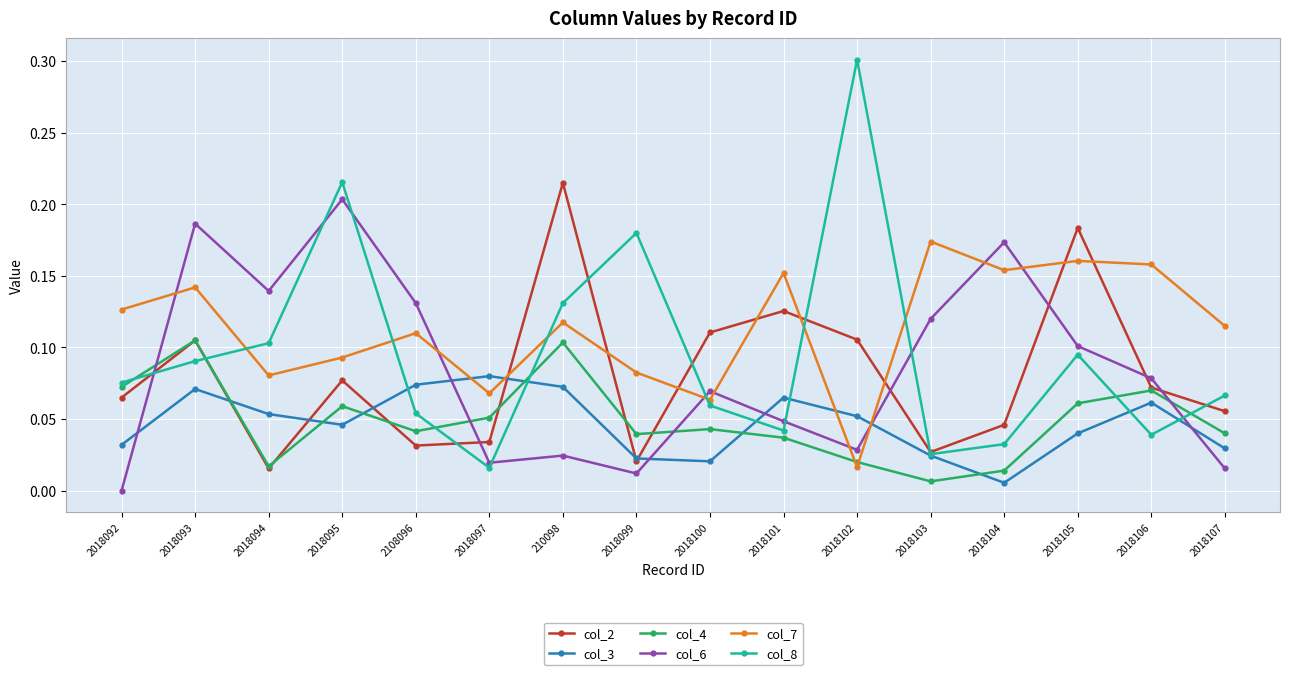

What are all the series names shown in the legend?

col_2, col_3, col_4, col_6, col_7, col_8